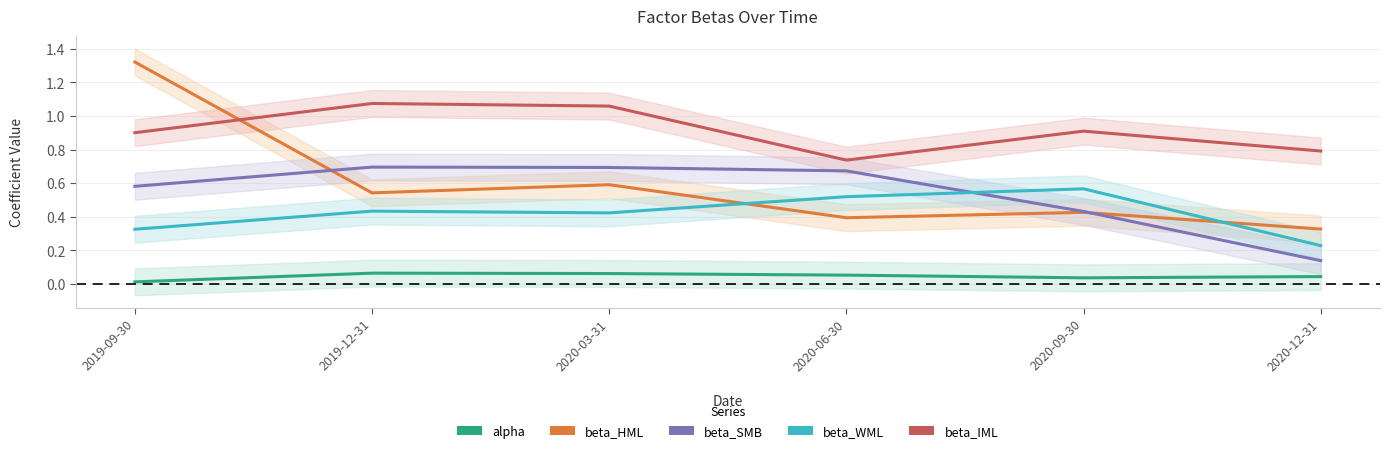

Which series ends up on top after the final intersection of beta_HML and beta_IML?

beta_IML